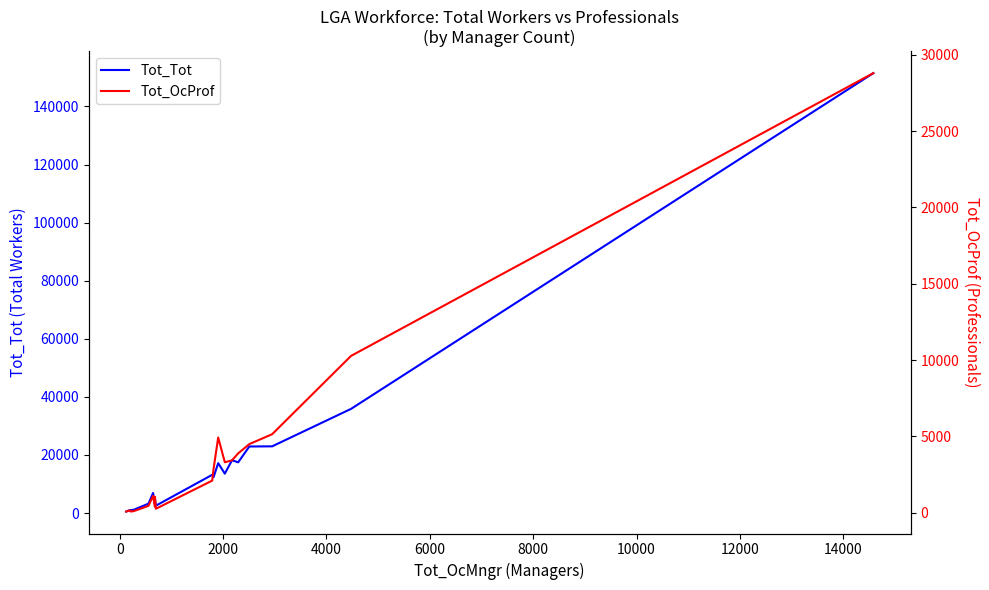

Reading left to right, list all the values displayed in this chart.

Tot_Tot: 498	1000	982	1173	3222	6902	3282	4890	2541	13153	12327	17174	13557	18165	17463	22907	22963	35860	151468
Tot_OcProf: 84	161	83	121	458	1111	400	1047	268	2111	2865	4934	3312	3437	3896	4502	5149	10277	28795